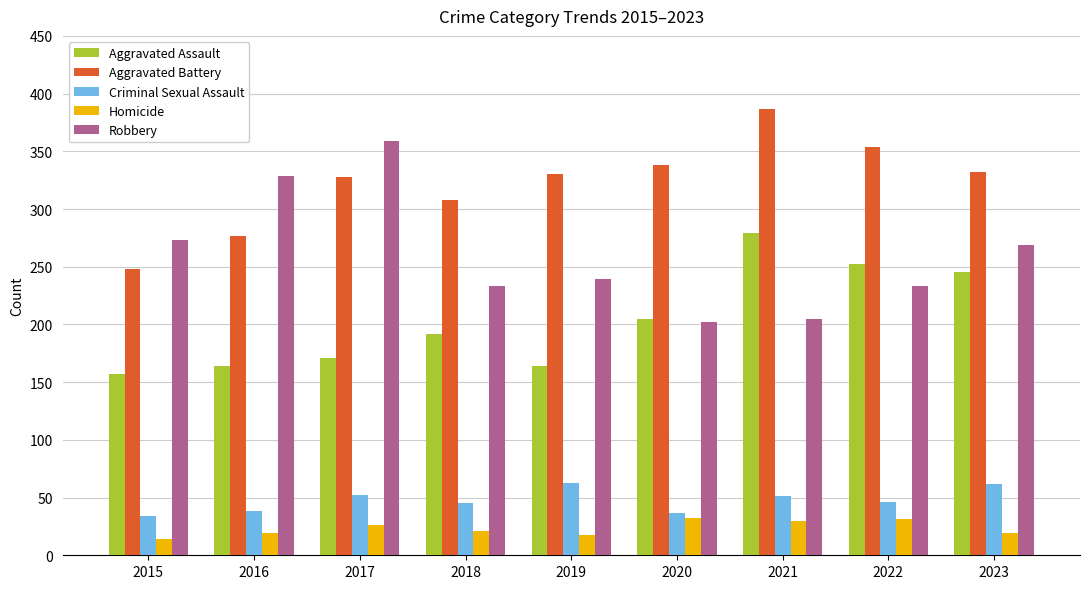

What is the total value across all series at 2019?

814